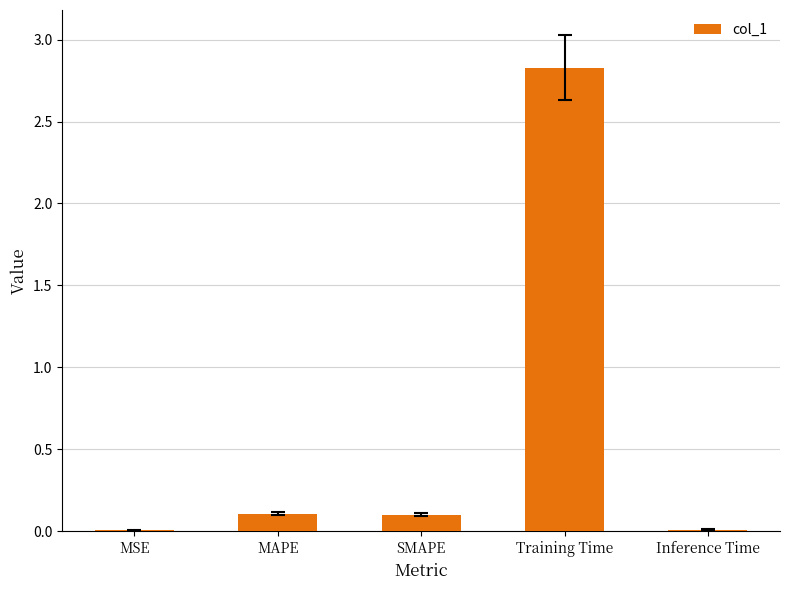

What is the greatest value displayed?

2.8